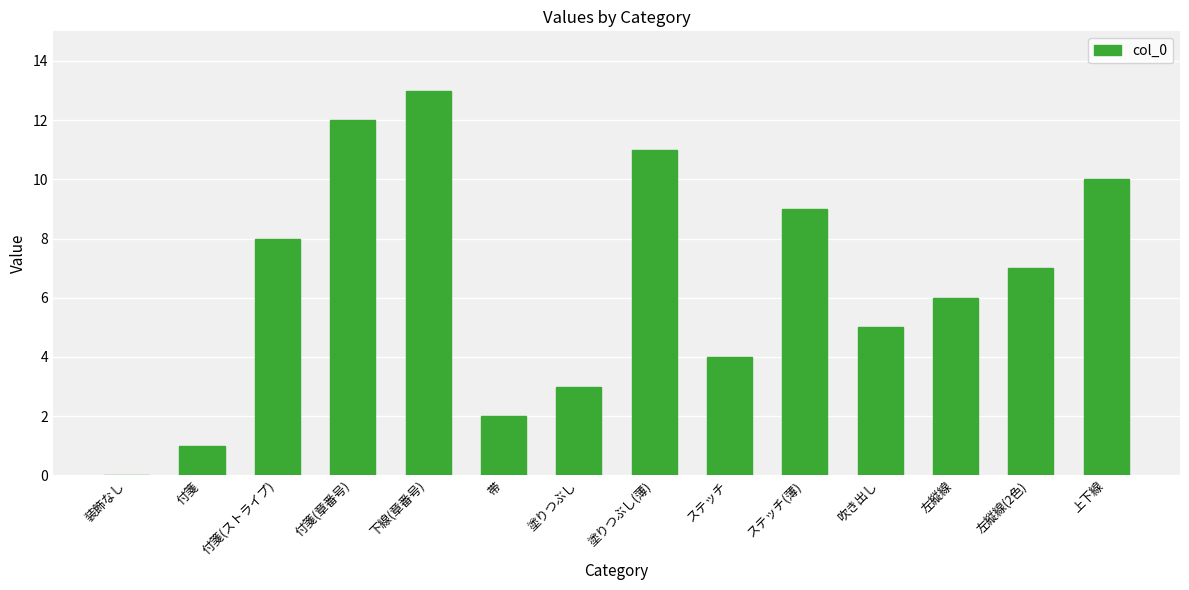

Read the value at 吹き出し.

5